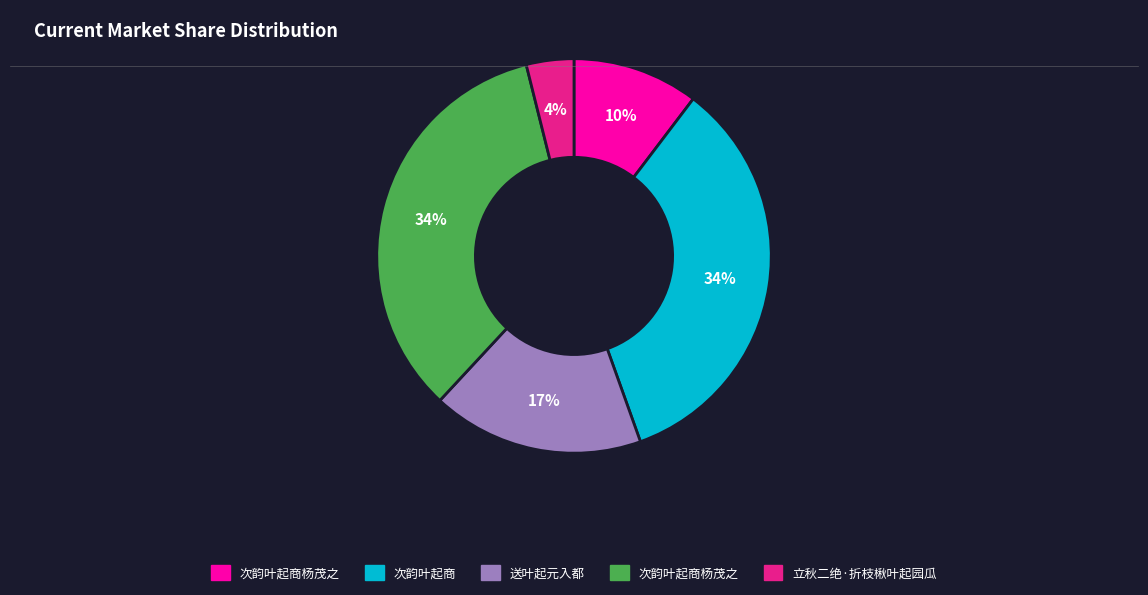

Is there a majority slice in this chart?

No